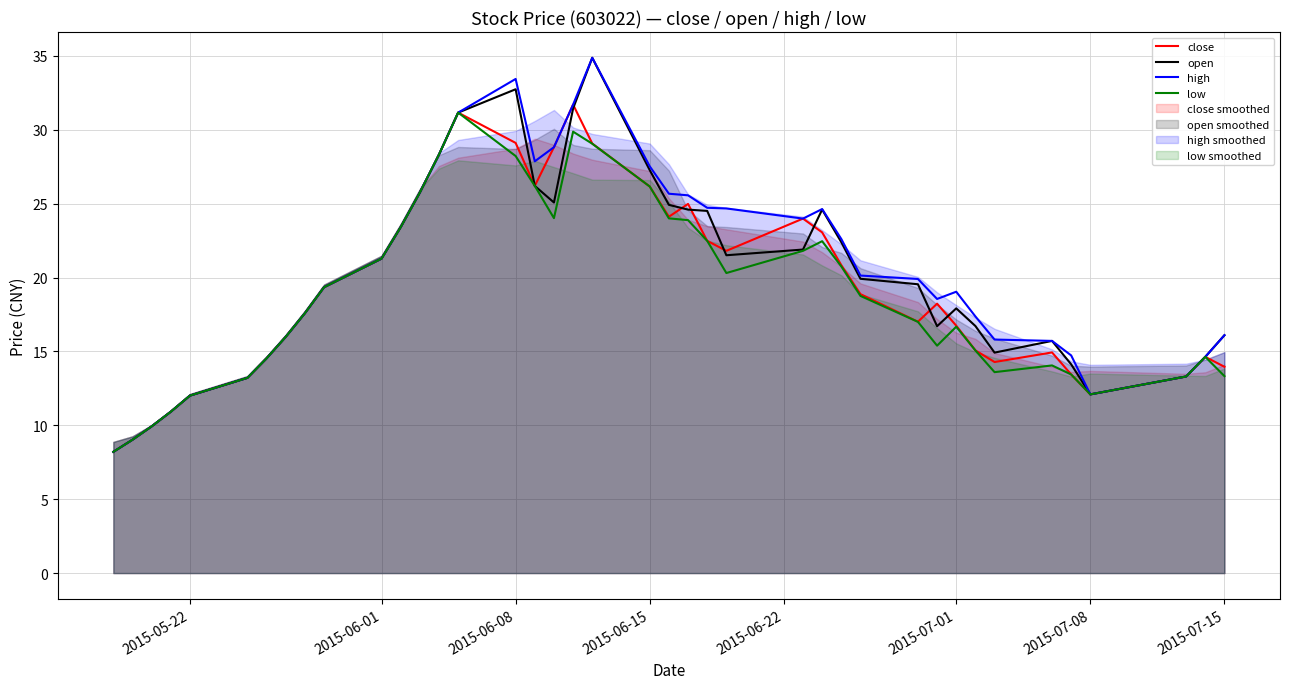

True or false: high and close intersect in this chart.

False